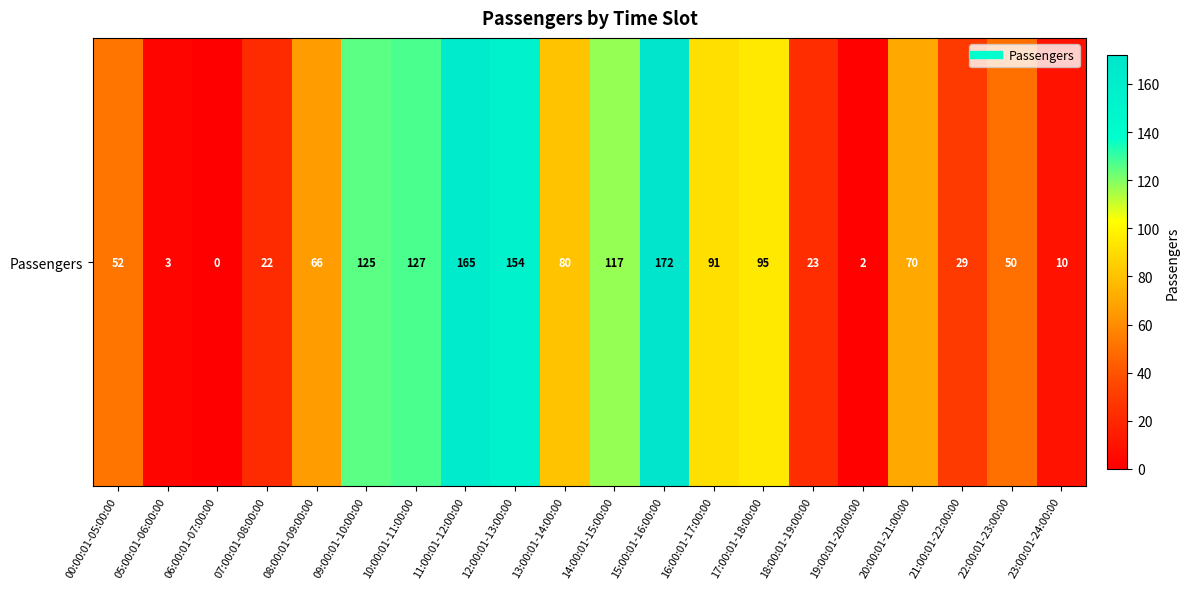

Reading left to right, transcribe all the data shown in this chart.

00:00:01-05:00:00=52	05:00:01-06:00:00=3	06:00:01-07:00:00=0	07:00:01-08:00:00=22	08:00:01-09:00:00=66	09:00:01-10:00:00=125	10:00:01-11:00:00=127	11:00:01-12:00:00=165	12:00:01-13:00:00=154	13:00:01-14:00:00=80	14:00:01-15:00:00=117	15:00:01-16:00:00=172	16:00:01-17:00:00=91	17:00:01-18:00:00=95	18:00:01-19:00:00=23	19:00:01-20:00:00=2	20:00:01-21:00:00=70	21:00:01-22:00:00=29	22:00:01-23:00:00=50	23:00:01-24:00:00=10